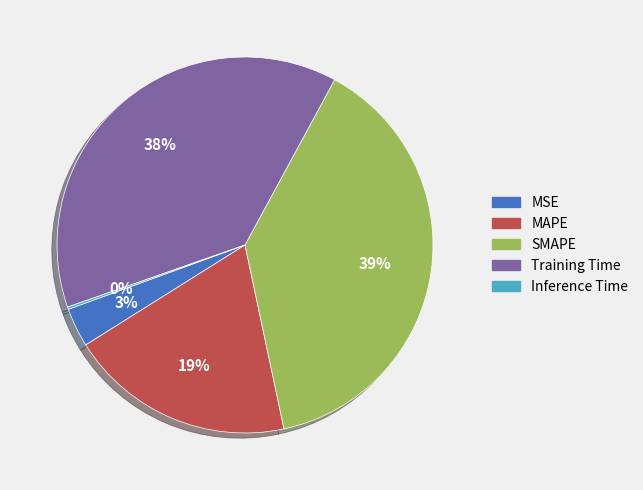

Do Training Time and MSE together represent more than half of the pie?

No